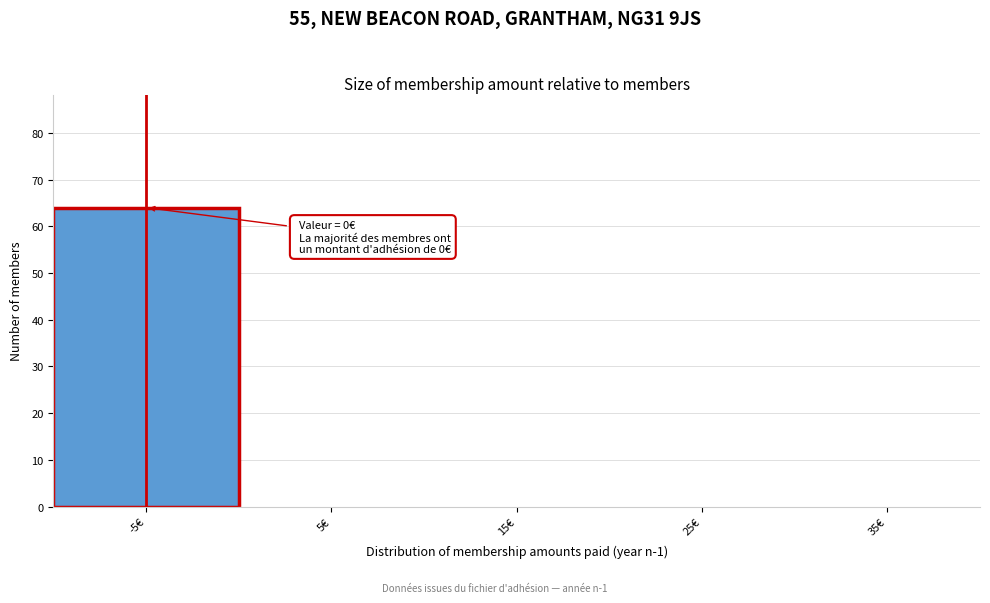

Reading right to left, list all the values displayed in this chart.

35€=0	25€=0	15€=0	5€=0	-5€=64